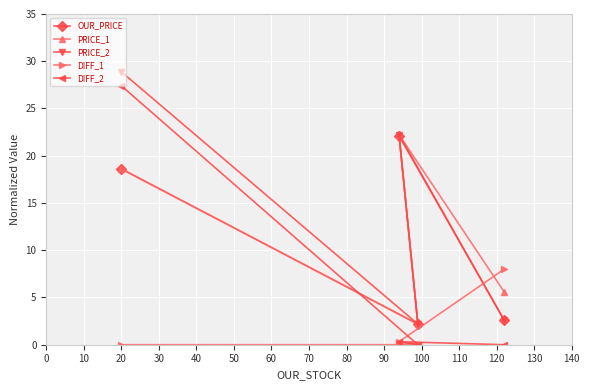

How many lines are shown in the chart?

5